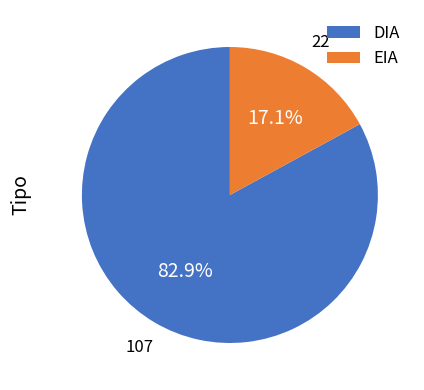

Which has a higher value, DIA or EIA?

DIA